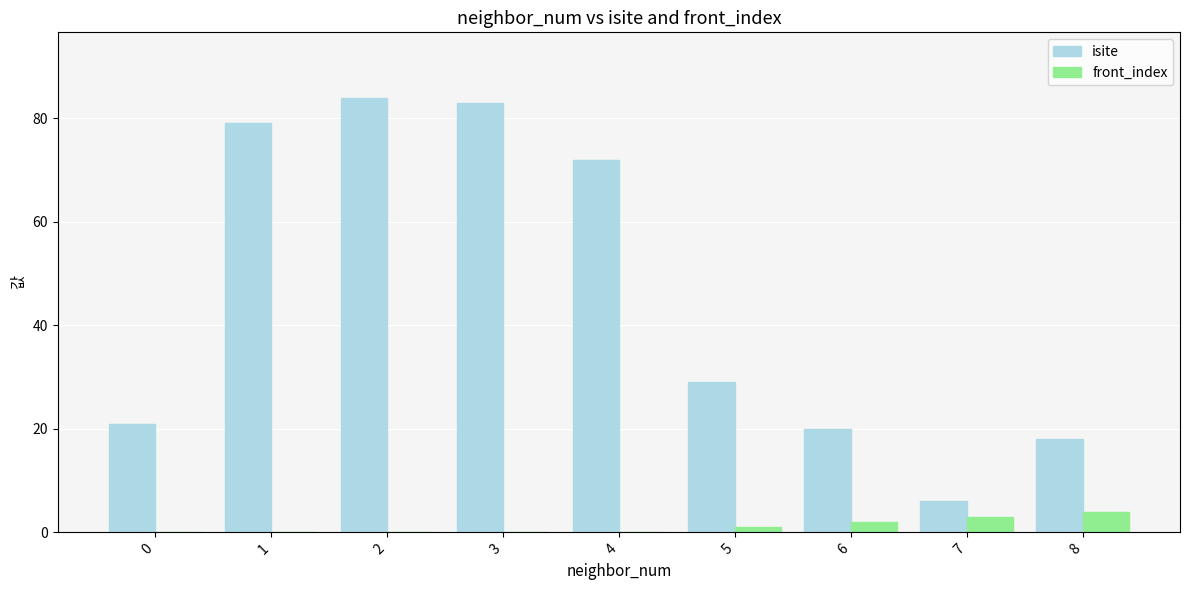

Is the value of front_index at 2 greater than the value of isite at 3?

No